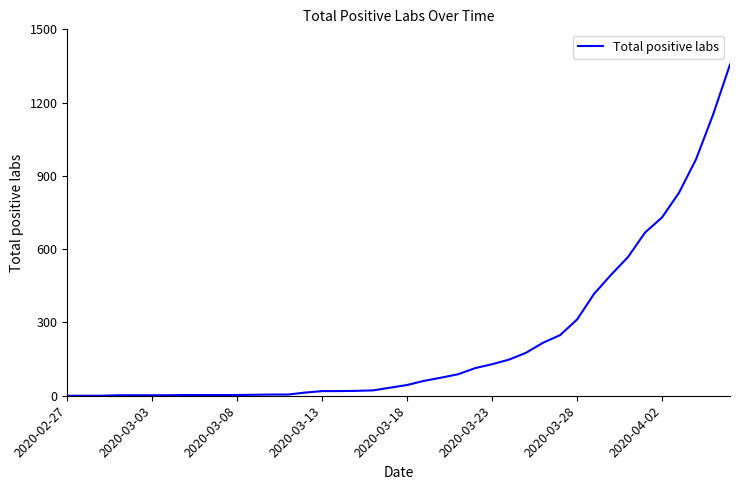

What is the difference between the maximum and minimum values?

1356